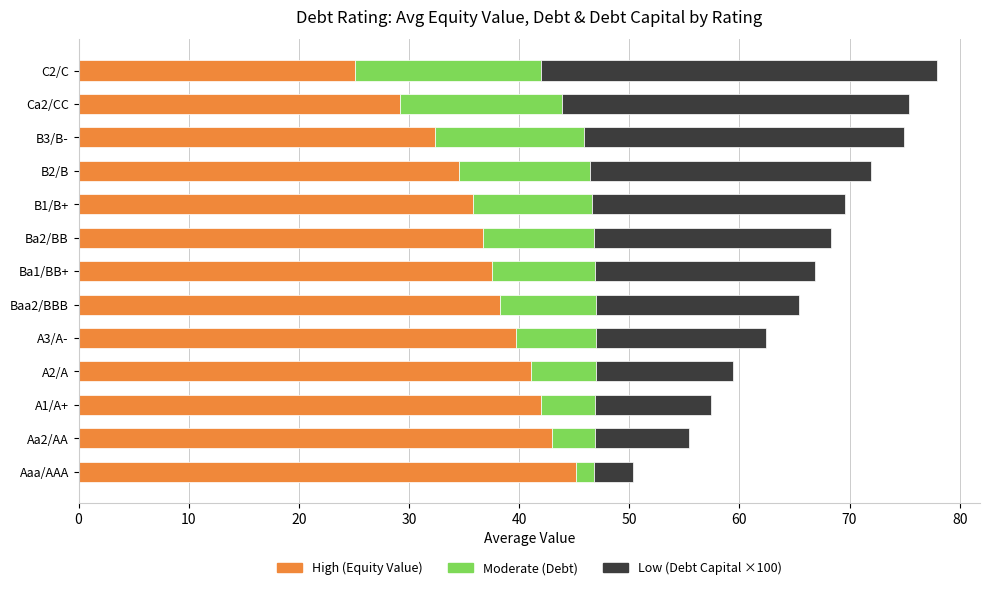

What is the sum of all High (Equity Value) values?

480.5